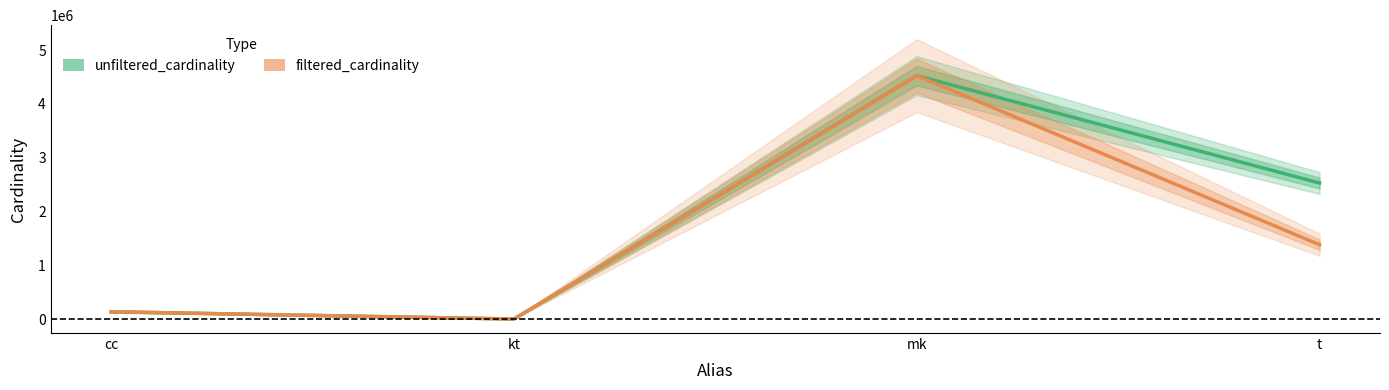

True or false: unfiltered_cardinality and filtered_cardinality intersect in this chart.

False